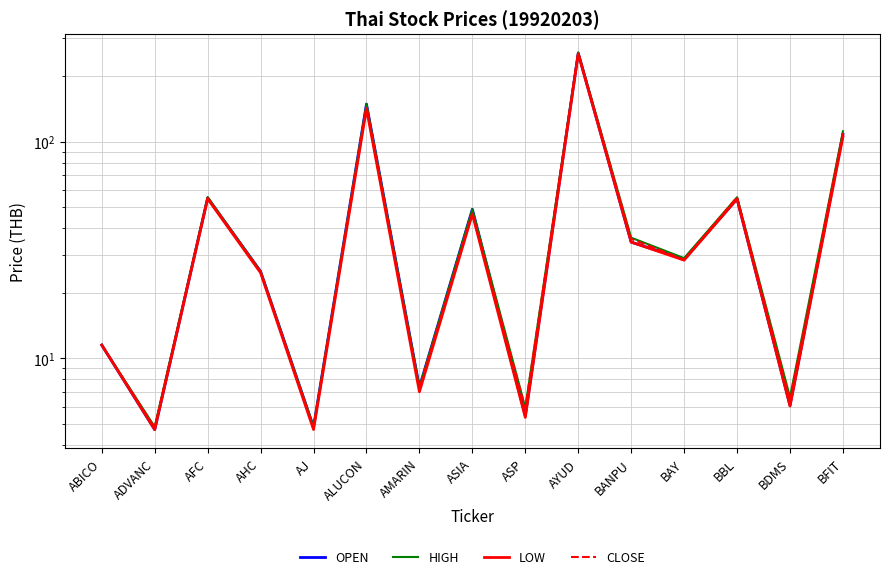

At which category does CLOSE reach its first local valley?

ADVANC